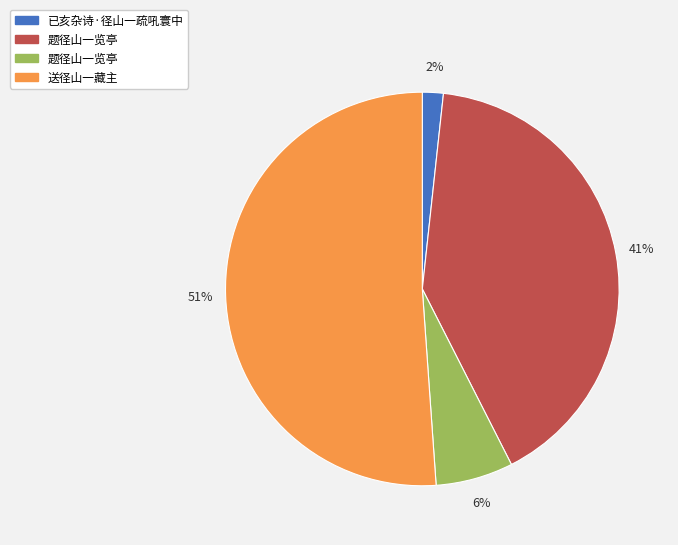

To the nearest percent, what is the difference between the largest and smallest slice percentages?

49%